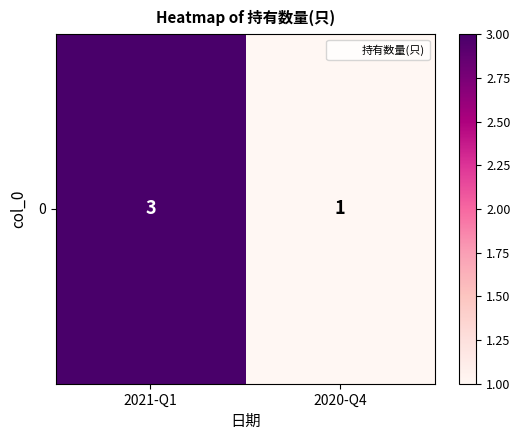

List the labels in order of value, smallest first.

2020-Q4, 2021-Q1